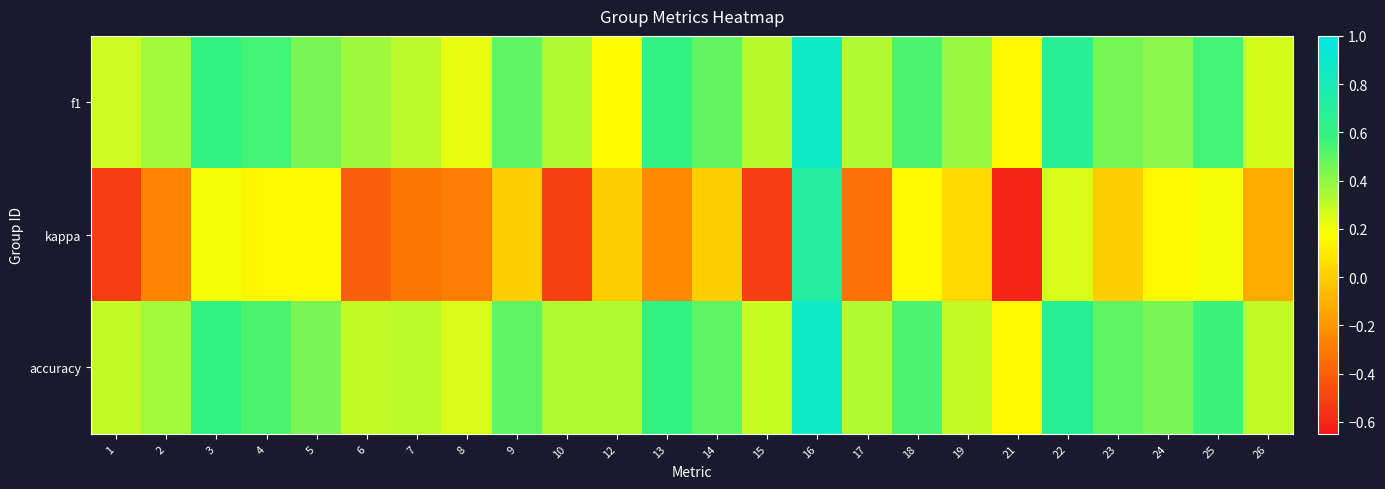

List the series in order of their peak value, highest first.

accuracy, f1, kappa